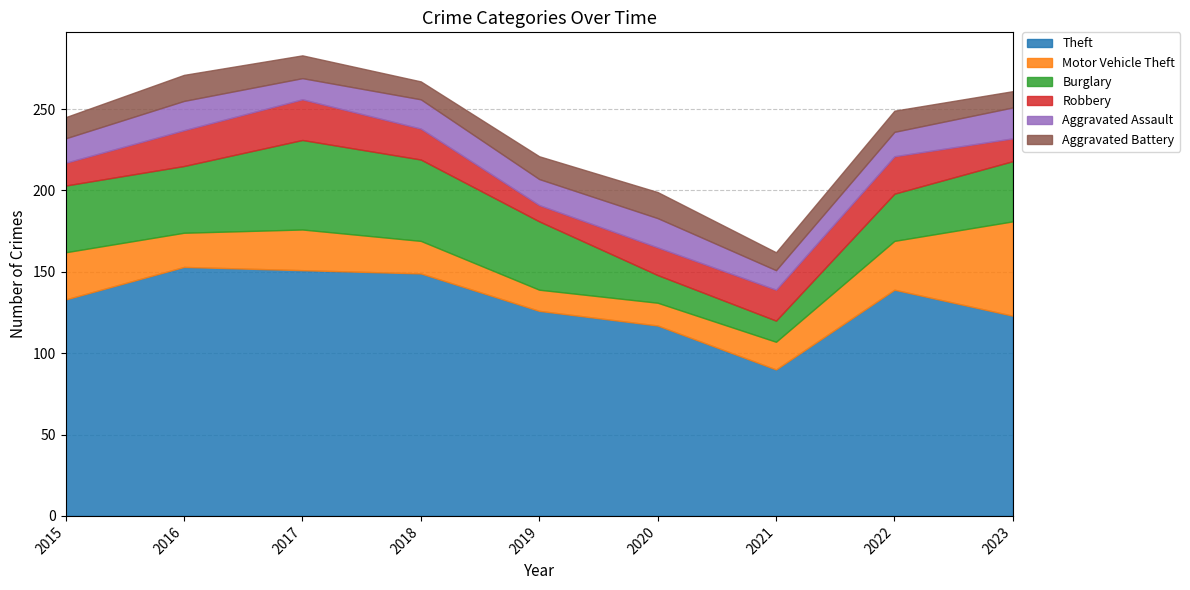

True or false: Aggravated Battery and Theft intersect in this chart.

False